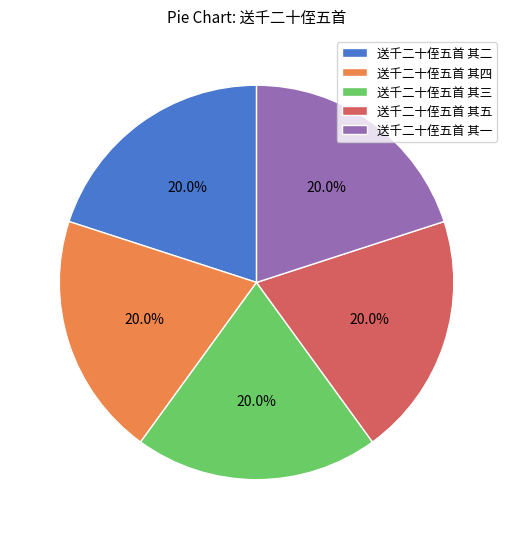

Is 送千二十侄五首 其四 the majority of the pie?

No